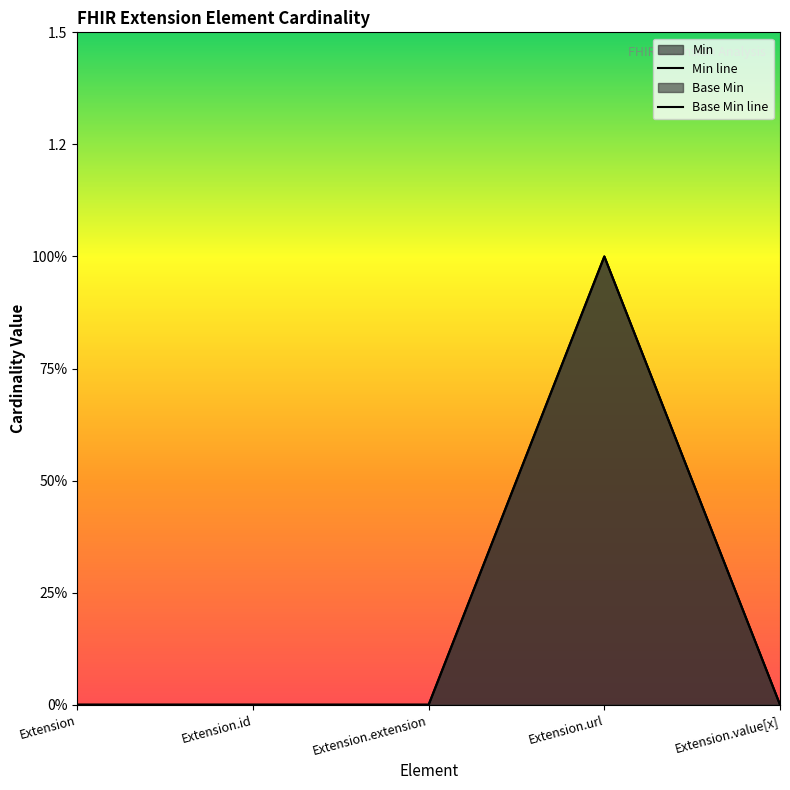

Is it true that Base Min equals 0 at Extension.extension?

True